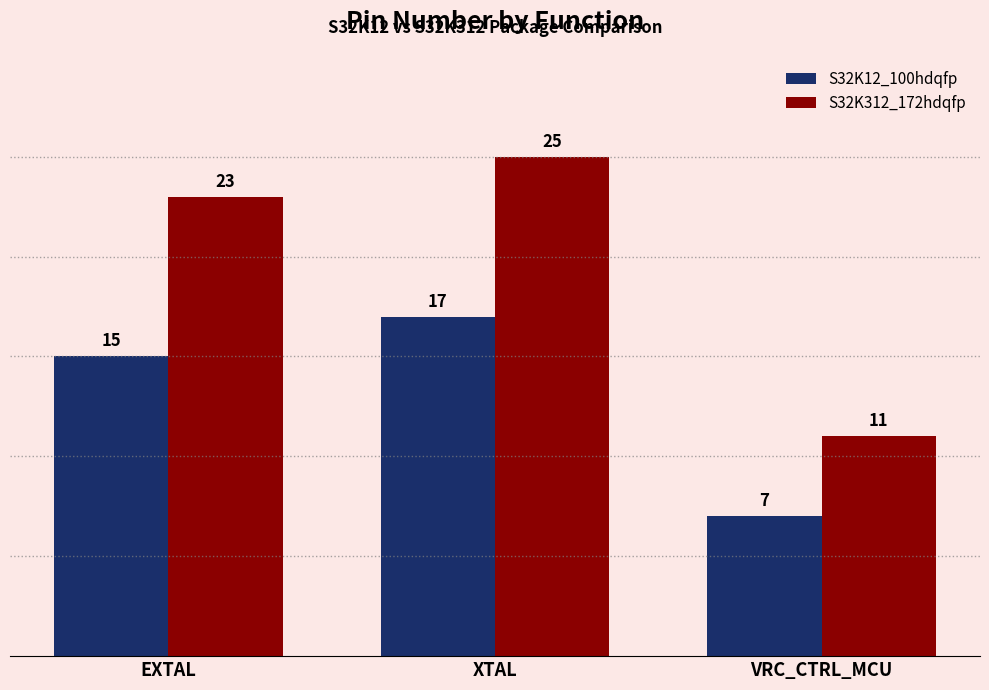

What is the sum of the S32K12_100hdqfp values at EXTAL and XTAL?

32